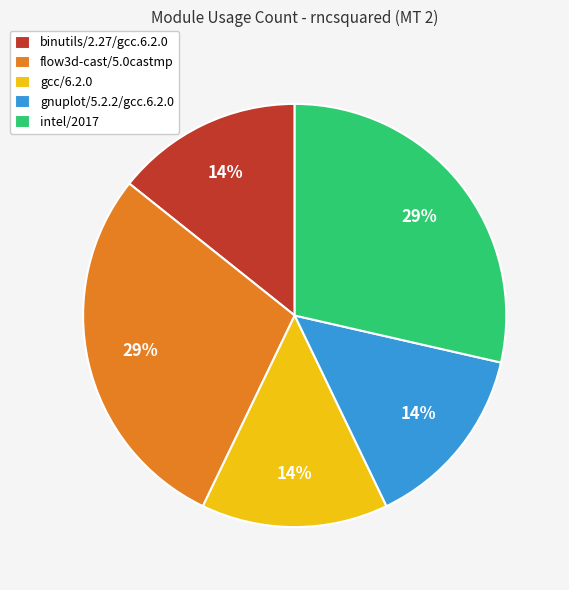

The flow3d-cast/5.0castmp slice represents 29% of the pie. True or false?

True